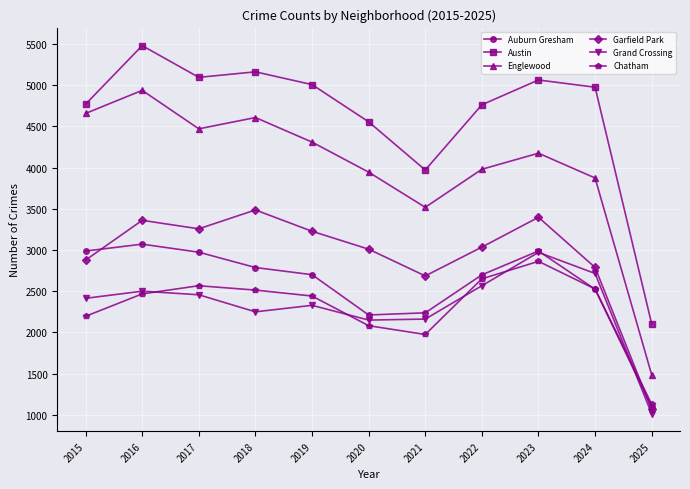

At which category is the sum across all series the highest?

2016